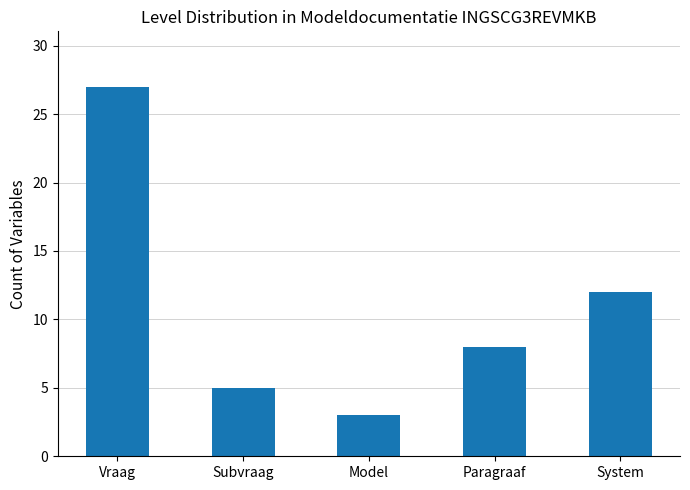

Between Vraag and Subvraag, which is larger?

Vraag